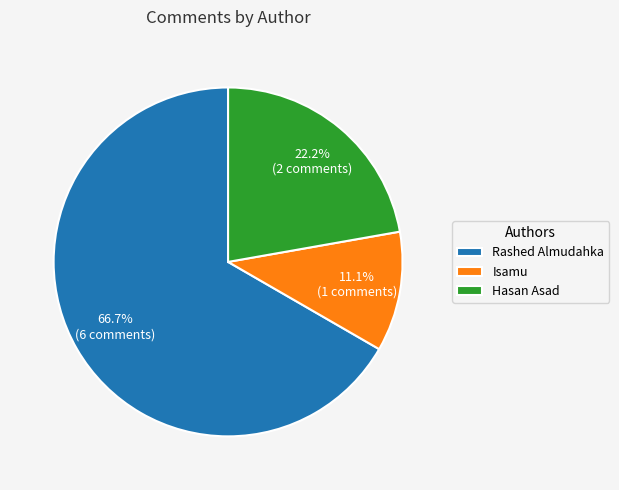

Between Rashed Almudahka and Isamu, which is larger?

Rashed Almudahka